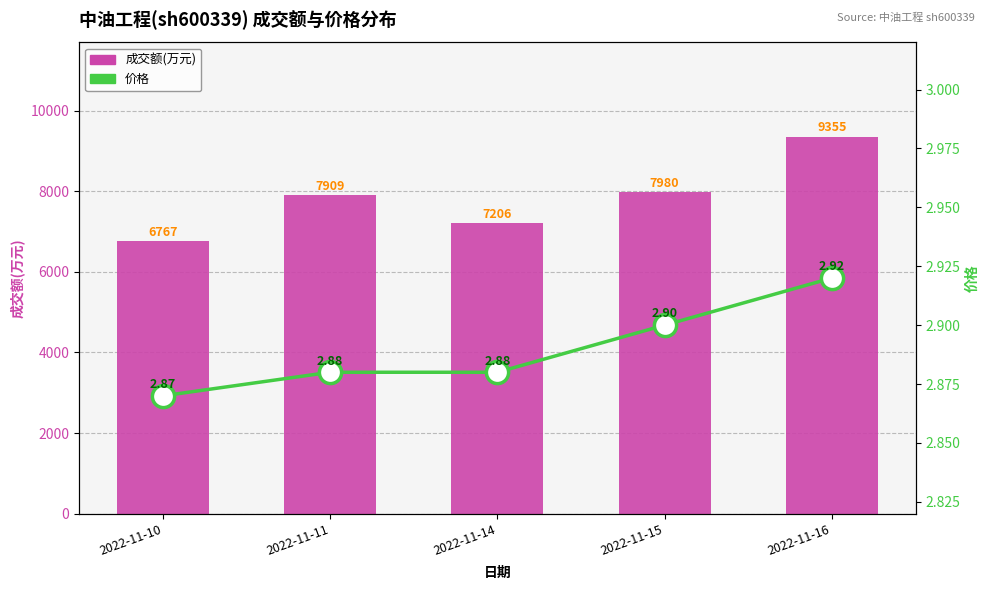

Is it true that 价格 equals 2.9 at 2022-11-10?

True